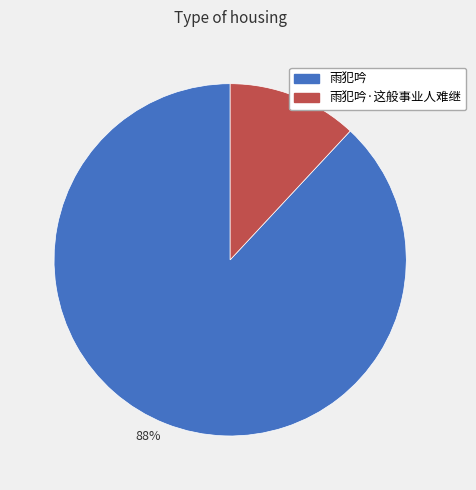

The 12% slice represents 12% of the pie. True or false?

True